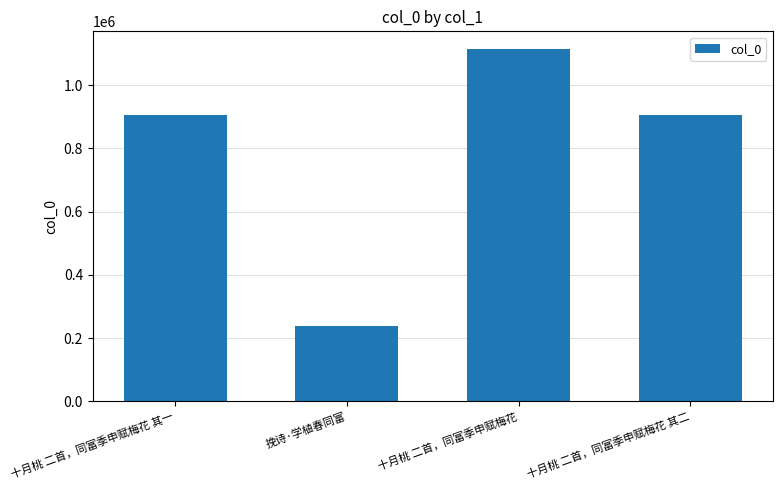

What is the minimum value shown in the chart?

239156